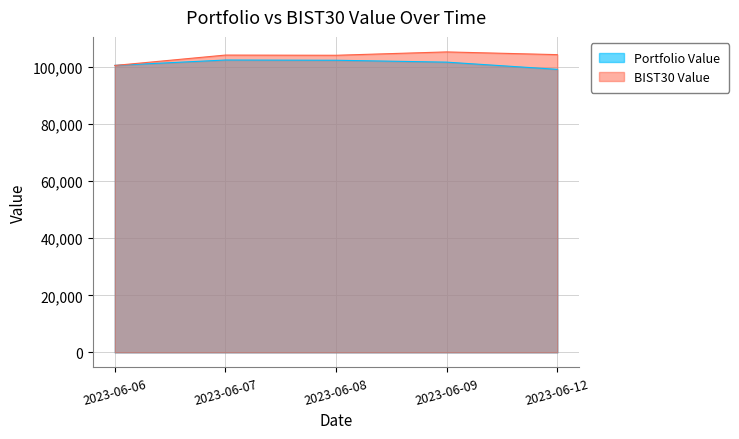

What is the approximate value of Portfolio Value at 2023-06-07?

102507.2